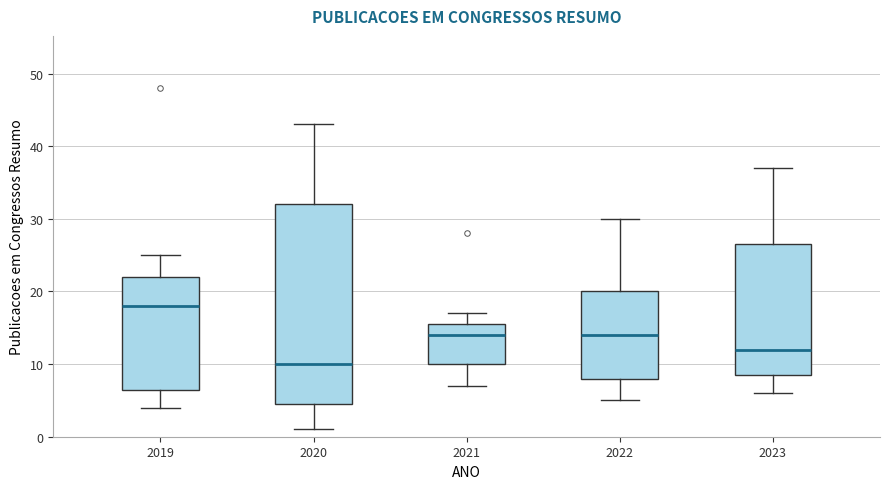

Which box has the lowest median line?

2020